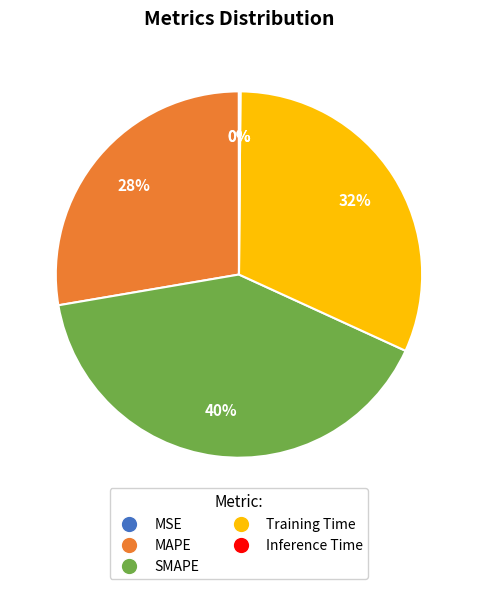

To the nearest percent, what portion does SMAPE represent?

40%